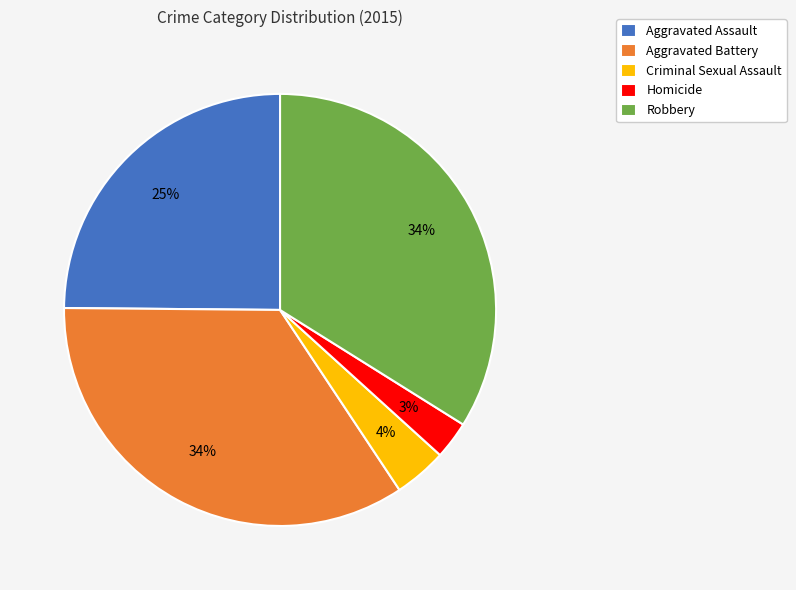

To the nearest percent, what is the average slice percentage?

20%